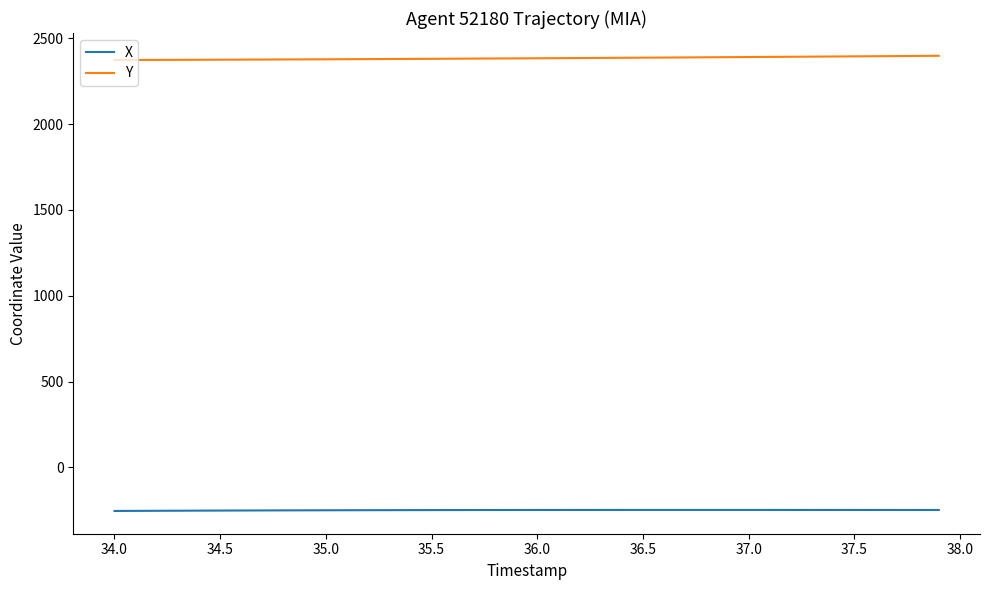

What is the minimum value for Y?

2373.6